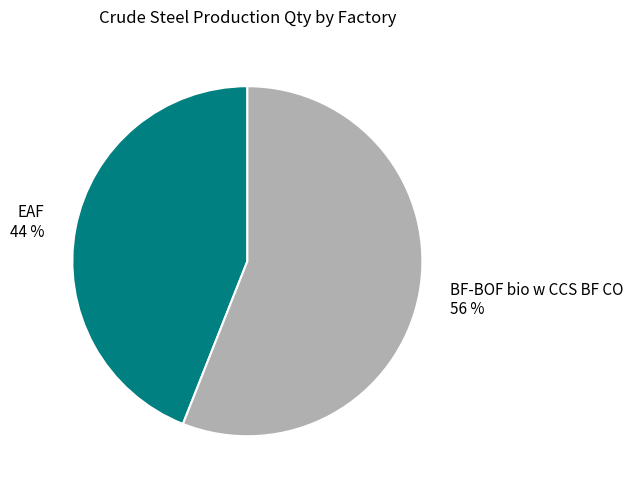

What is the ratio of the value at EAF to the value at BF-BOF bio w CCS BF CO?

0.8